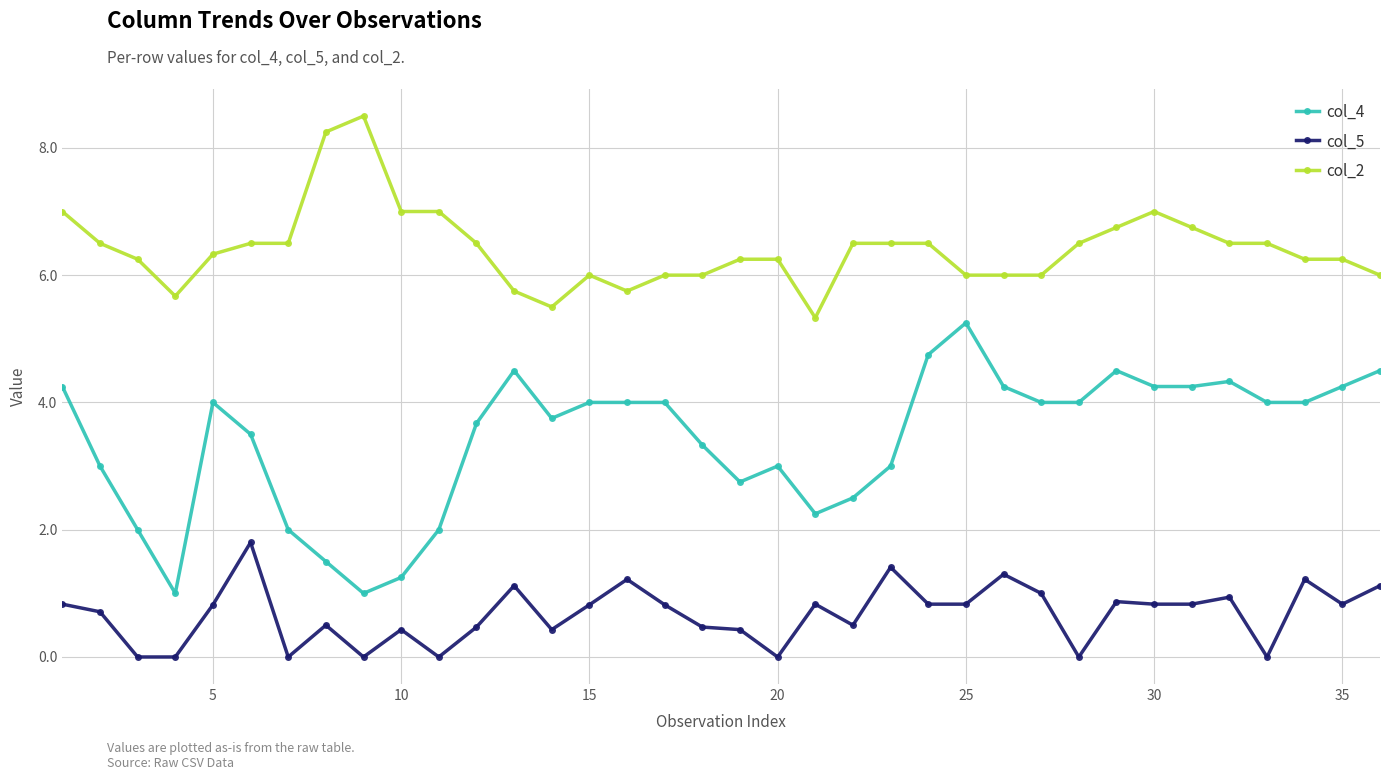

True or false: col_5 and col_4 intersect in this chart.

False